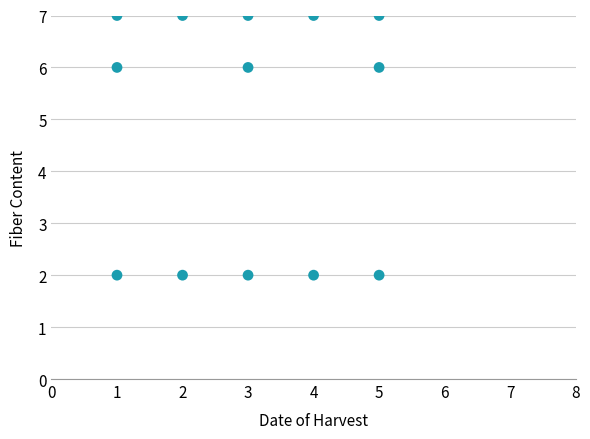

What is the range of X values (max minus min)?

4